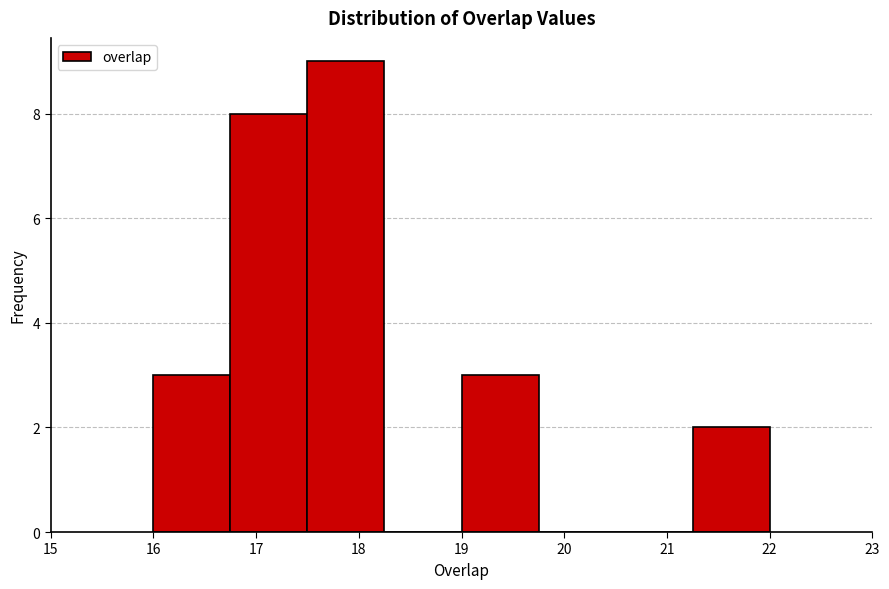

How tall is the bar that spans 19.00 to 19.75 on the x-axis? Neither the bar edges nor the heights are printed on the chart, so give them approximately, as read against the axes.

3